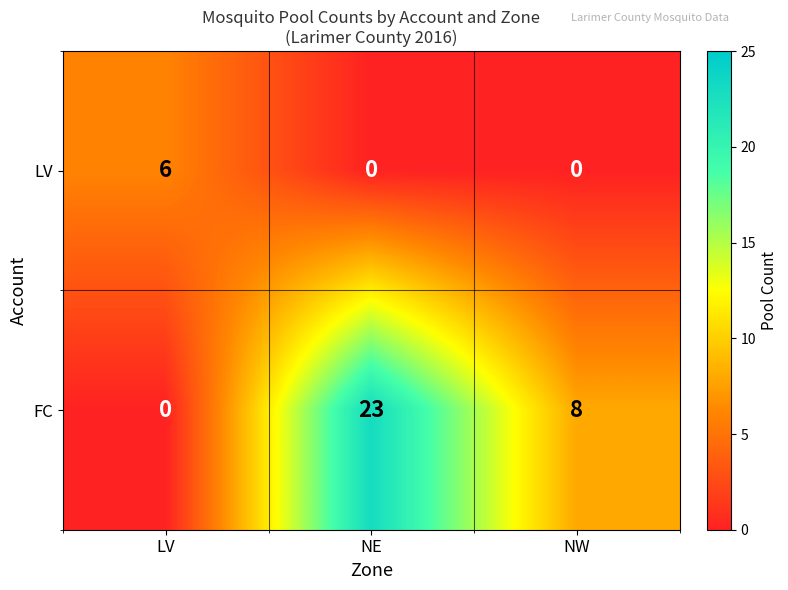

Reading right to left, transcribe all the data shown in this chart.

LV: 0	0	6
FC: 8	23	0